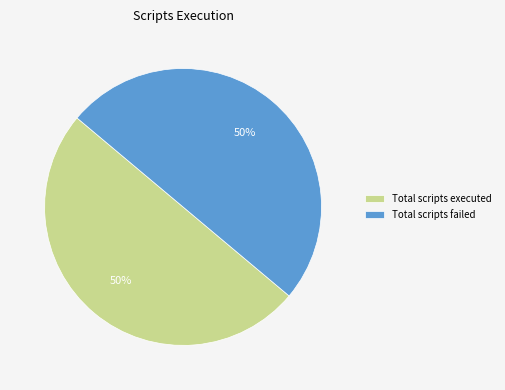

Do Total scripts executed and Total scripts failed together represent more than half of the pie?

Yes